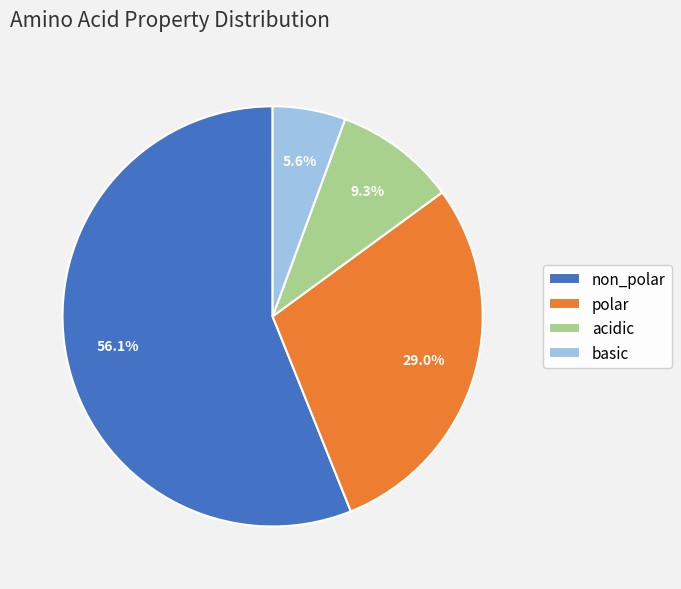

The non_polar slice represents 56% of the pie. True or false?

True